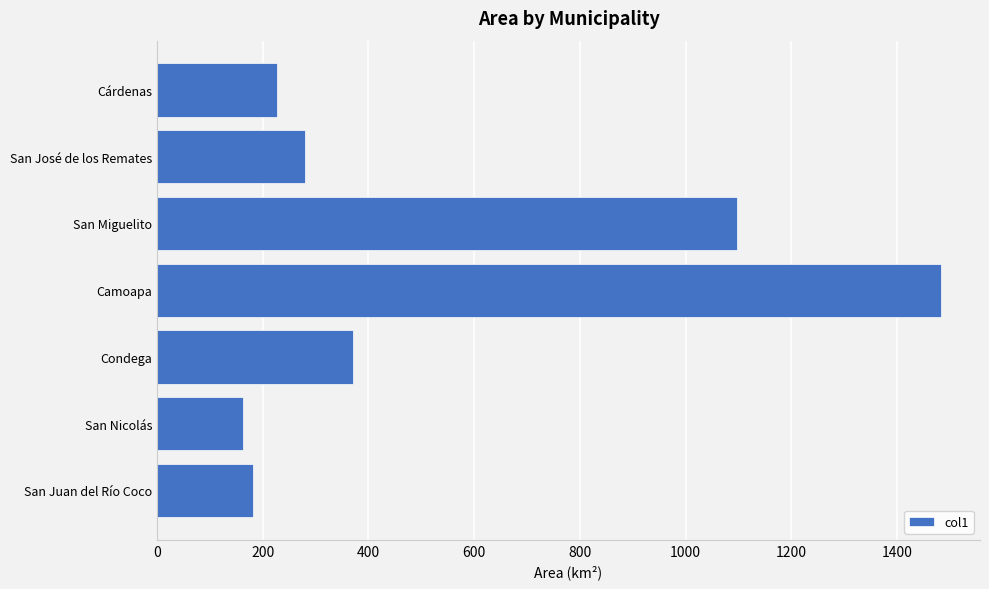

Reading top to bottom, list all the values displayed in this chart.

226.6	280.5	1097.0	1483.0	370.8	163.0	181.7